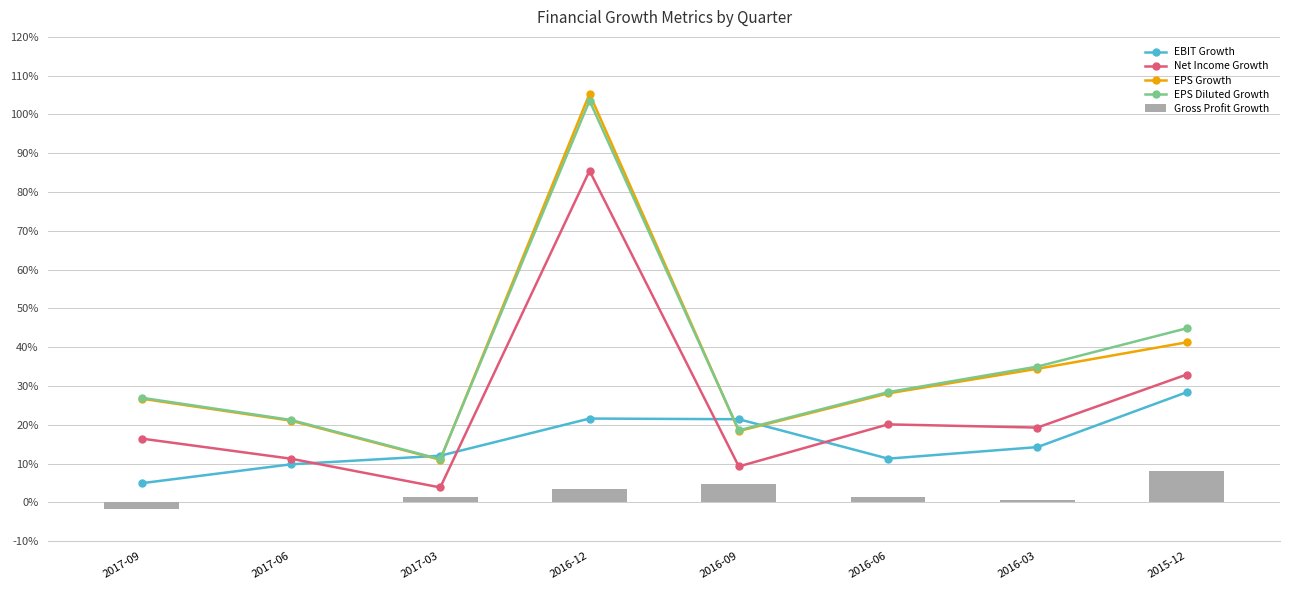

The value of EPS Diluted Growth at 2015-12 is 64.0. True or false?

False